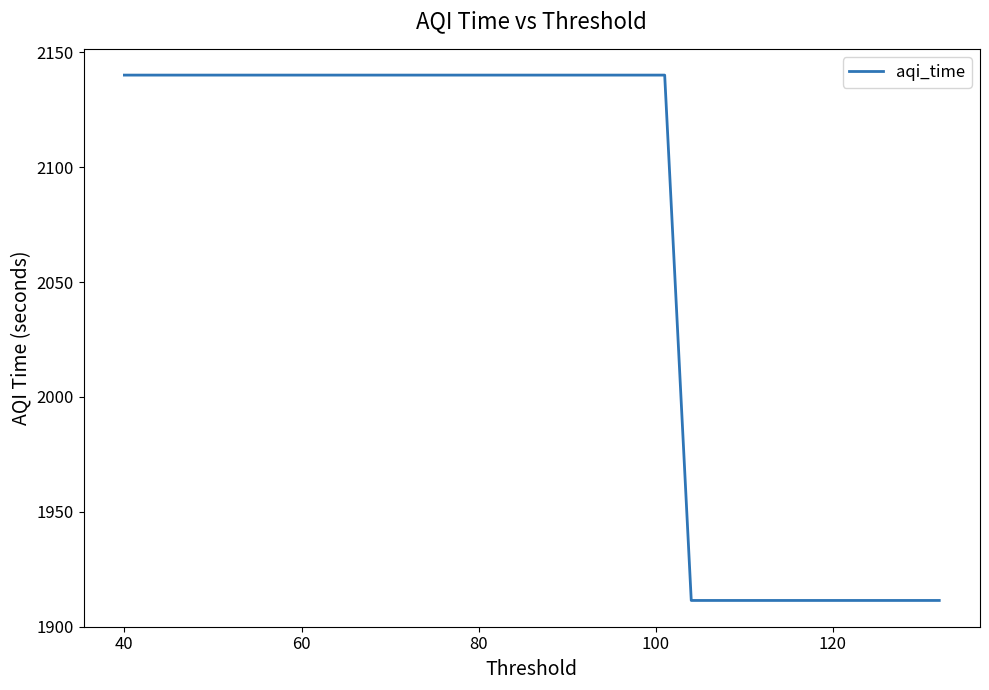

True or false: the data shows 2140.1 at 60.

True